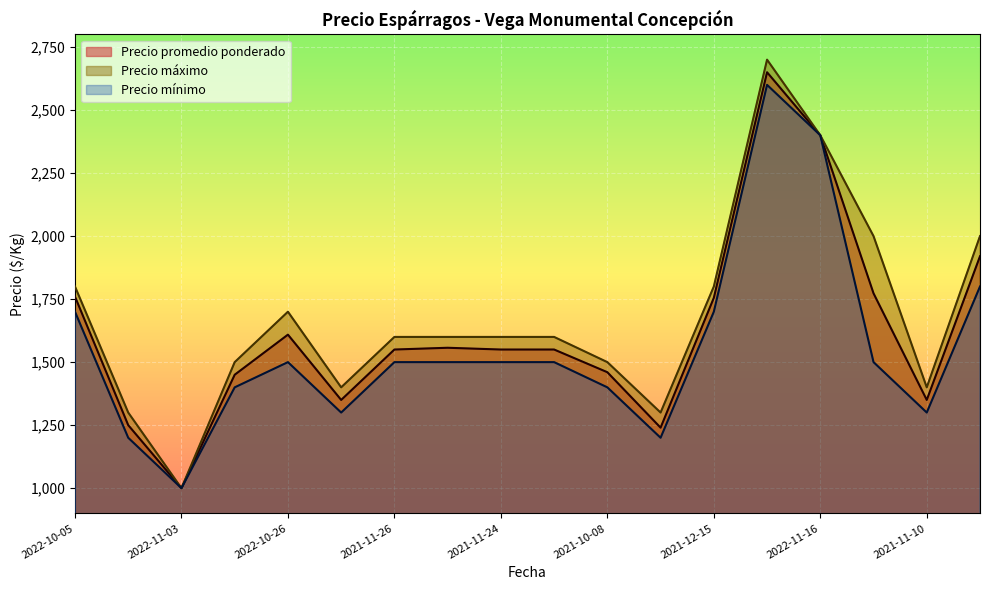

The value of Precio máximo at 2021-10-27 is 1361. True or false?

False